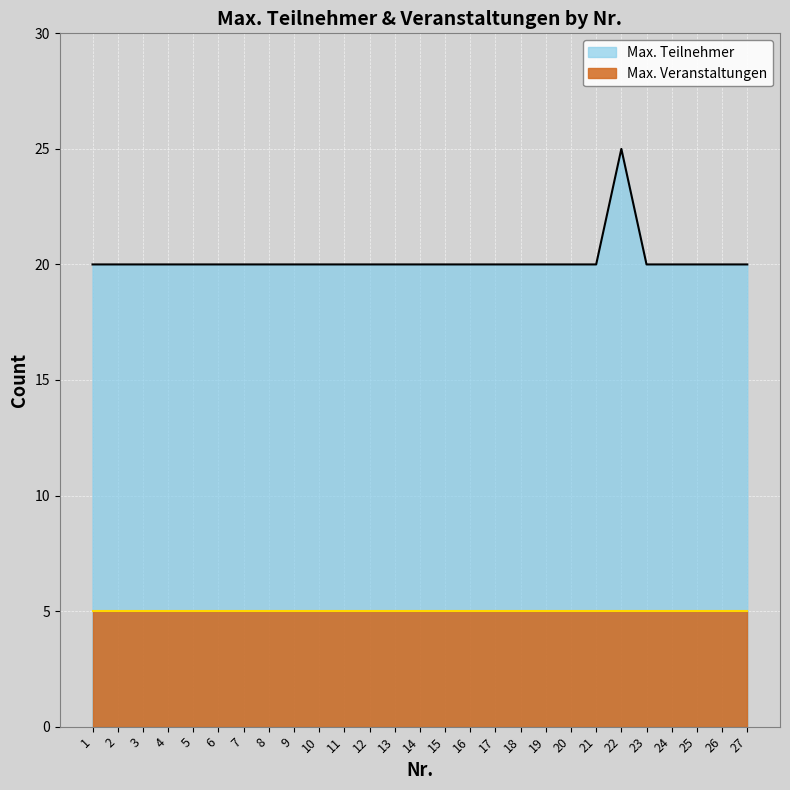

What is the sum of all values?

545